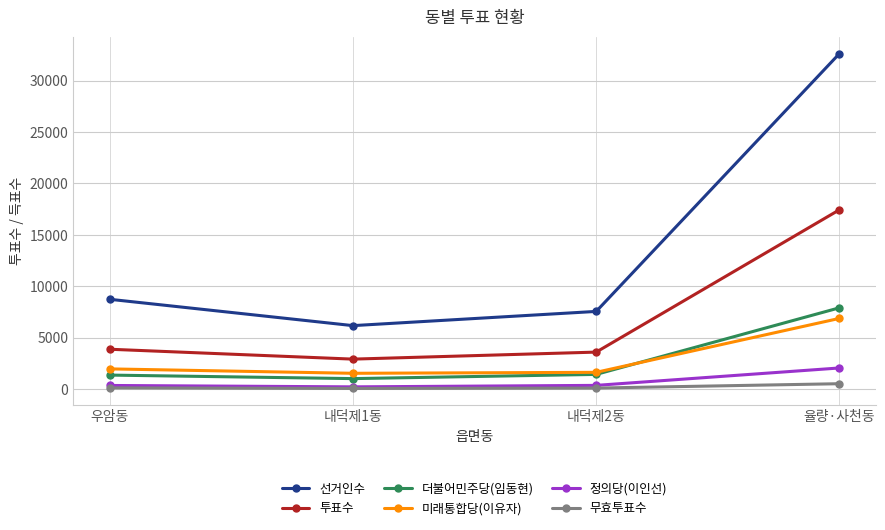

True or false: 더불어민주당(임동현) and 선거인수 cross at least once.

False